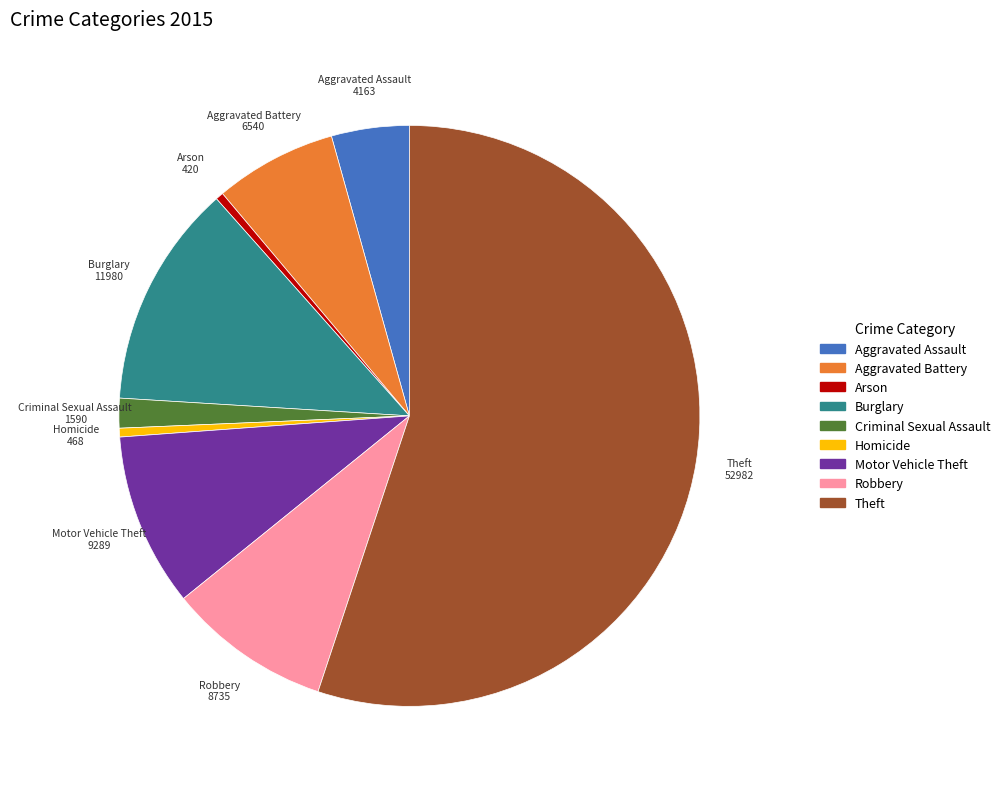

Is there a majority slice in this chart?

Yes